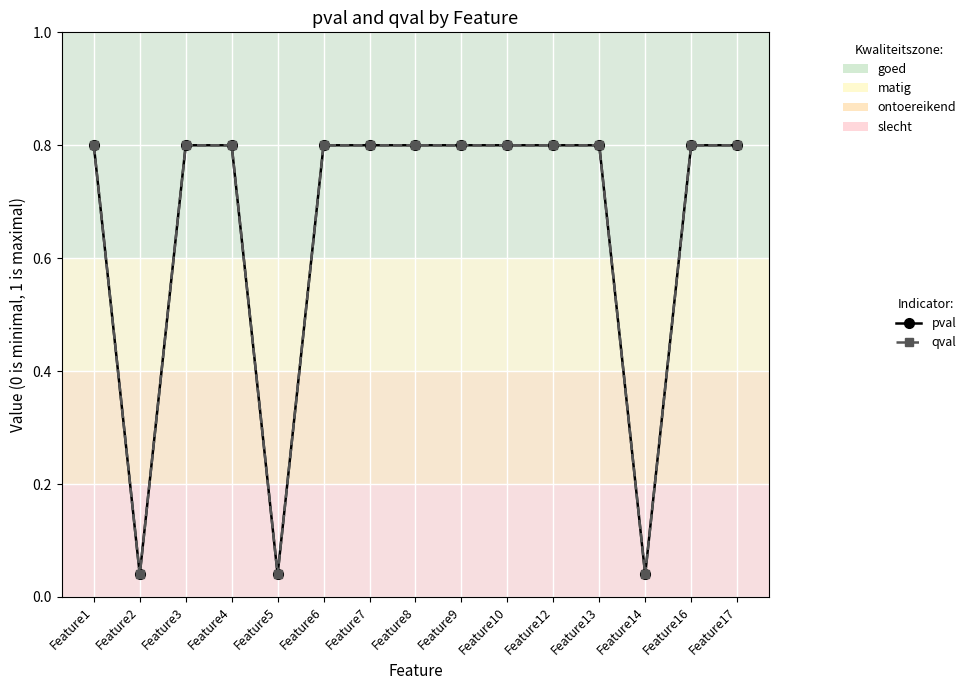

Is it true that pval equals 0.8 at Feature8?

True